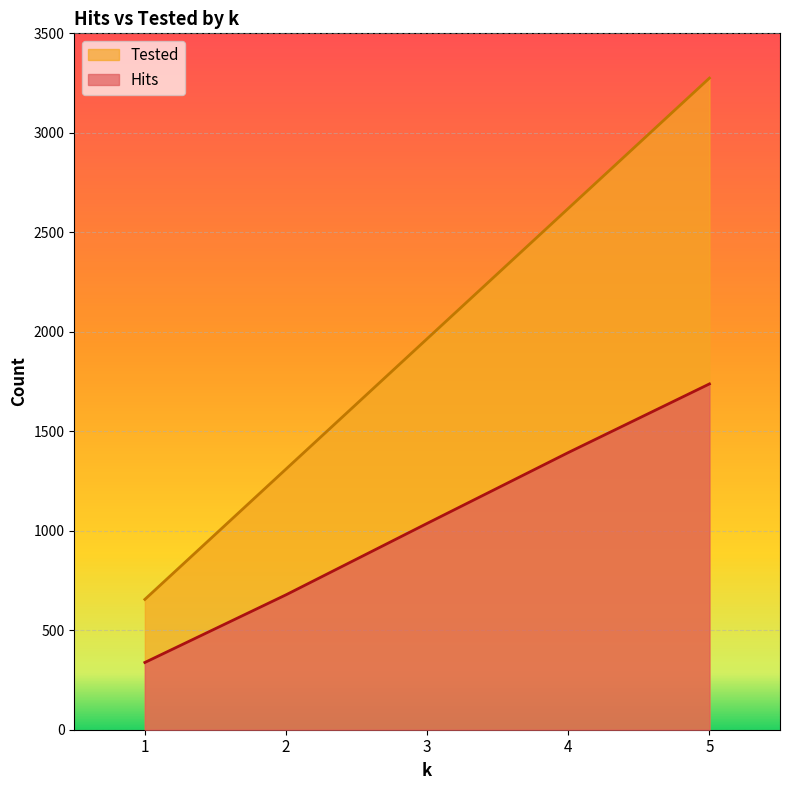

What is the spread (max minus min) of values at 4?

1227